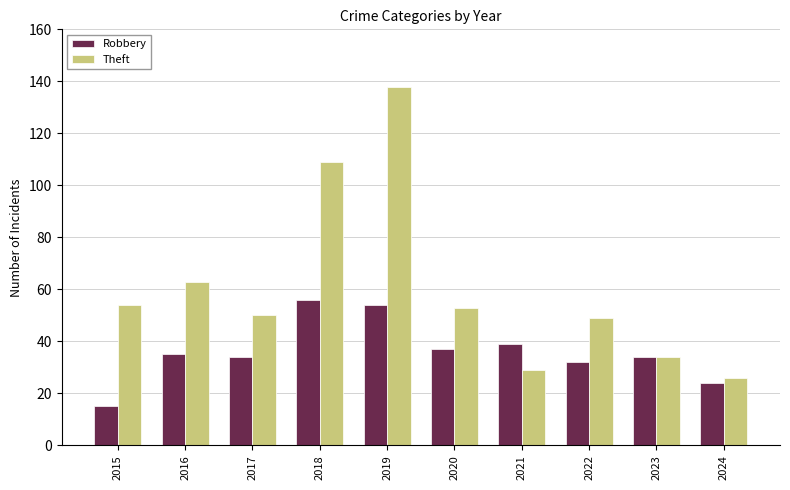

What is the value of the Theft bar at the 10th from the left?

26